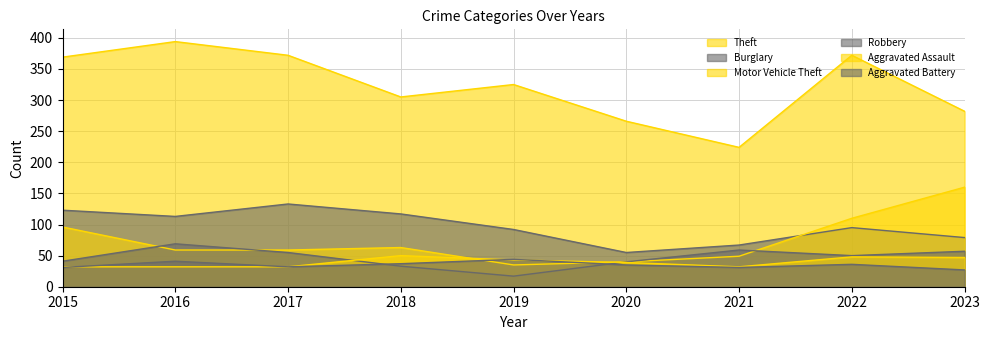

True or false: Aggravated Battery and Theft intersect in this chart.

False